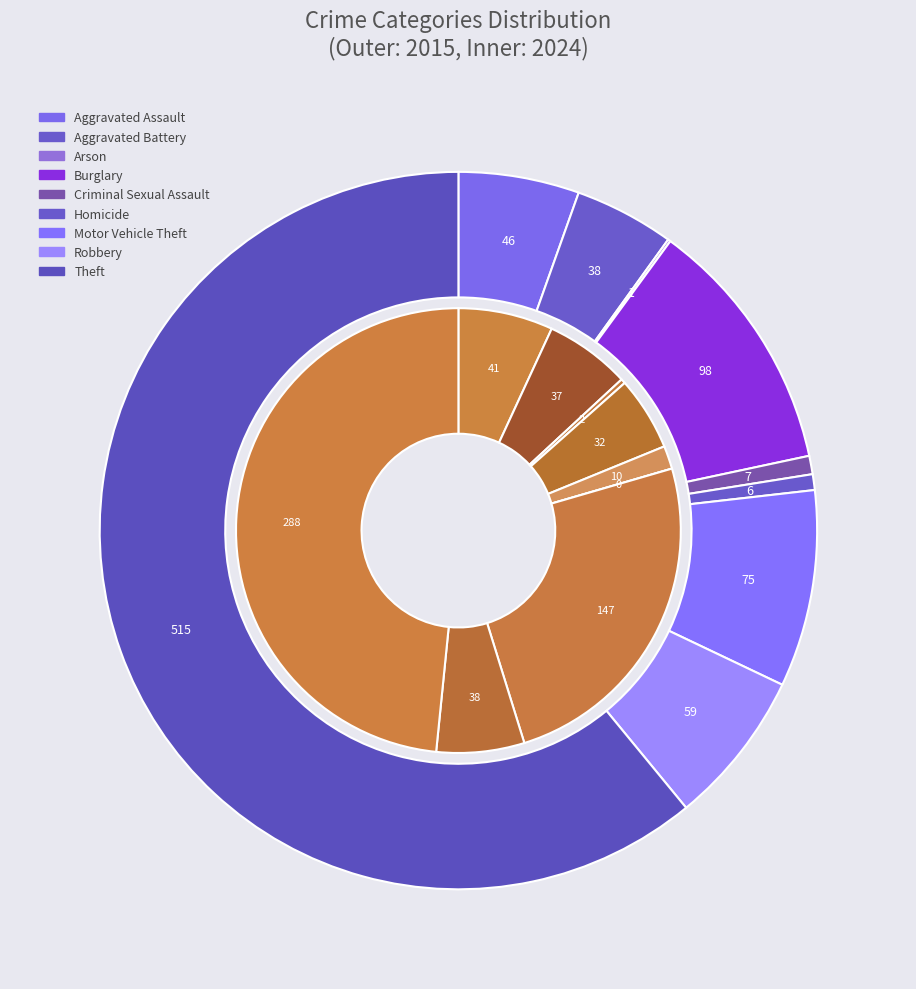

Which slice is the largest?

Theft